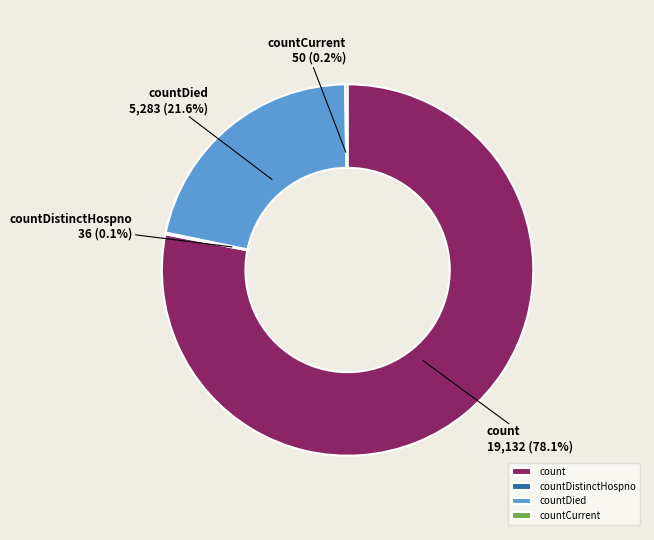

Which slice is the largest?

count